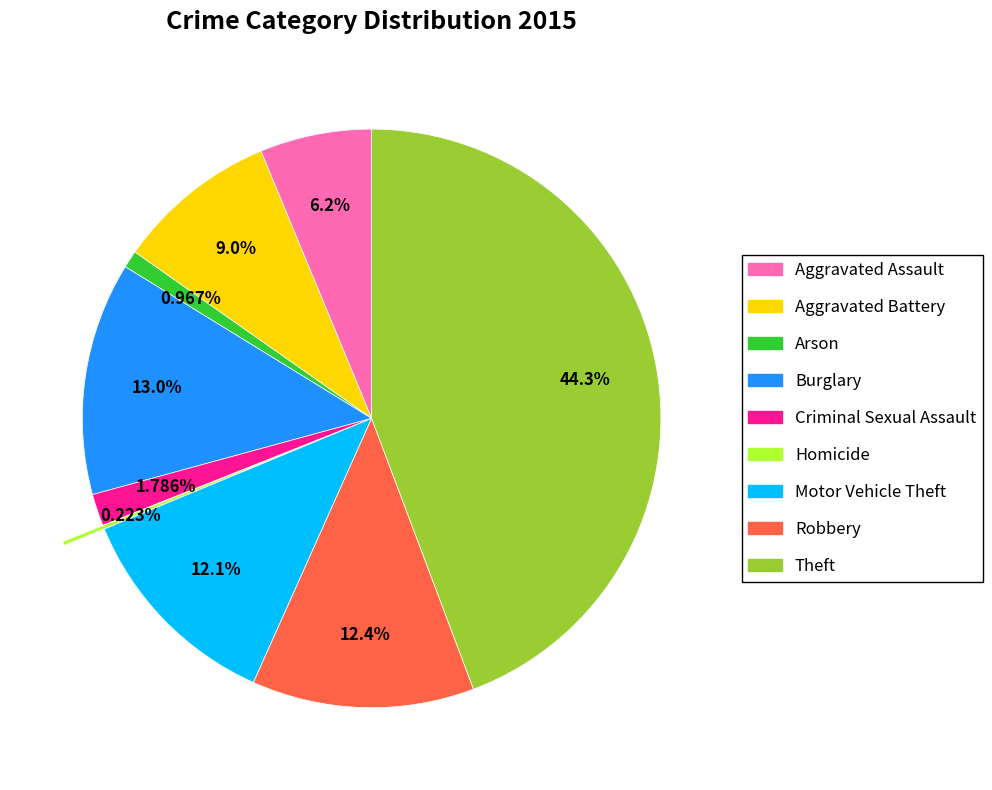

To the nearest percent, what portion does Aggravated Battery represent?

9%